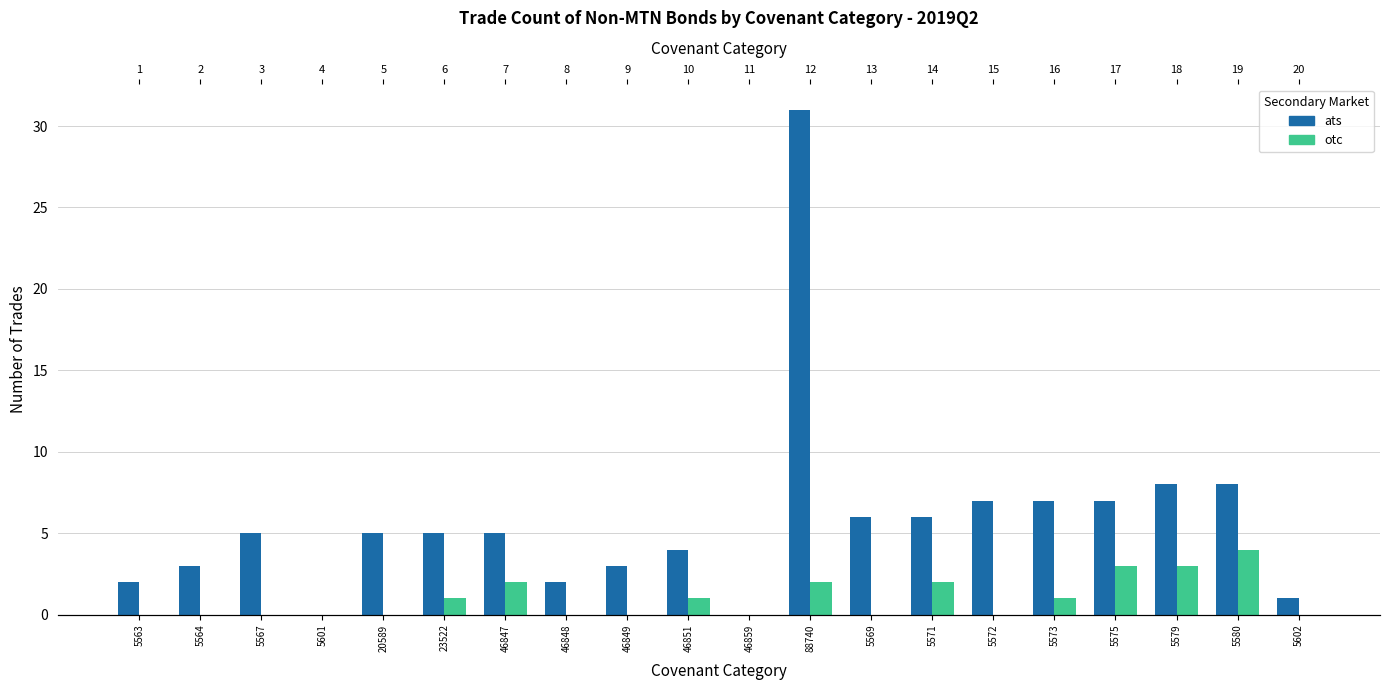

How many data points in ats are above 5?

8